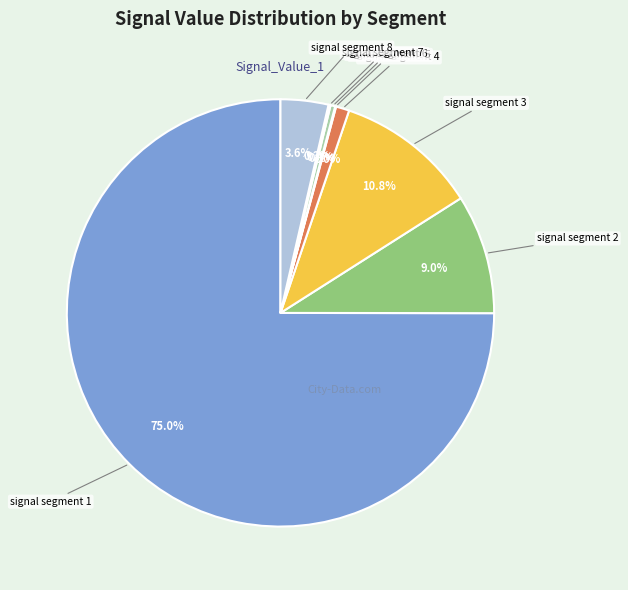

Is there any slice that represents more than half of the pie?

Yes